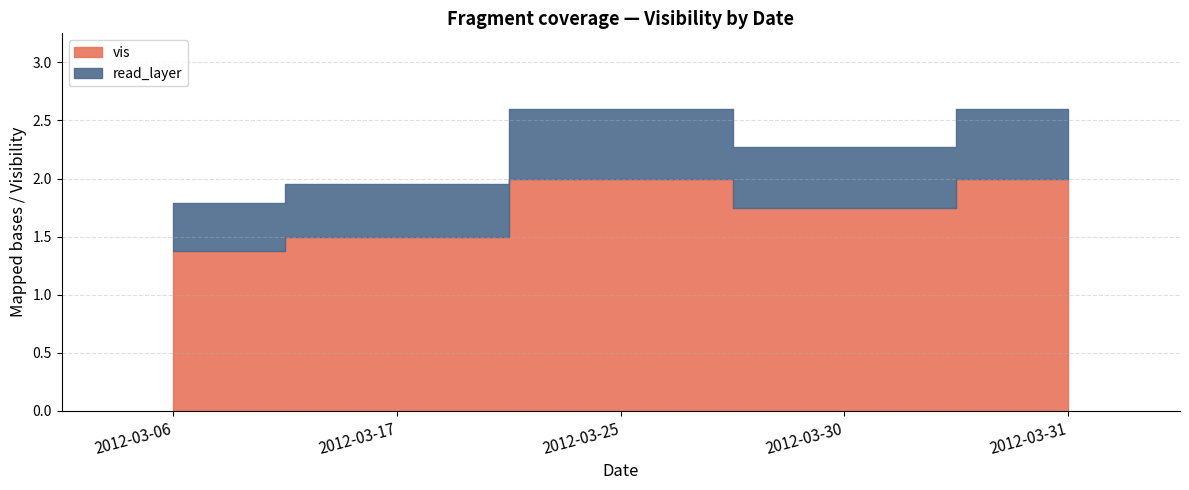

At which label is the value closest to 1?

2012-03-06